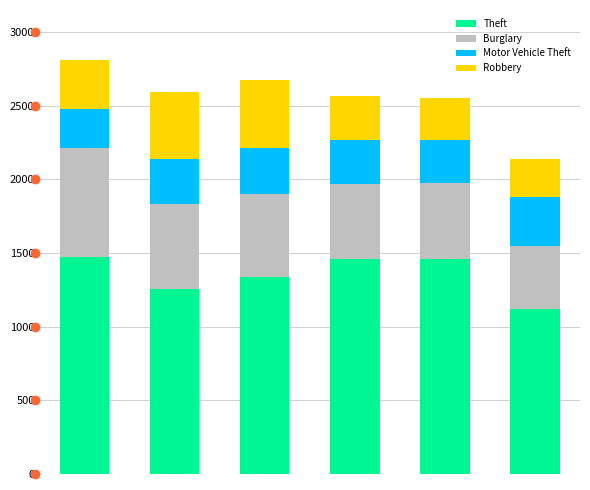

What is the highest value of the Theft series?

1474